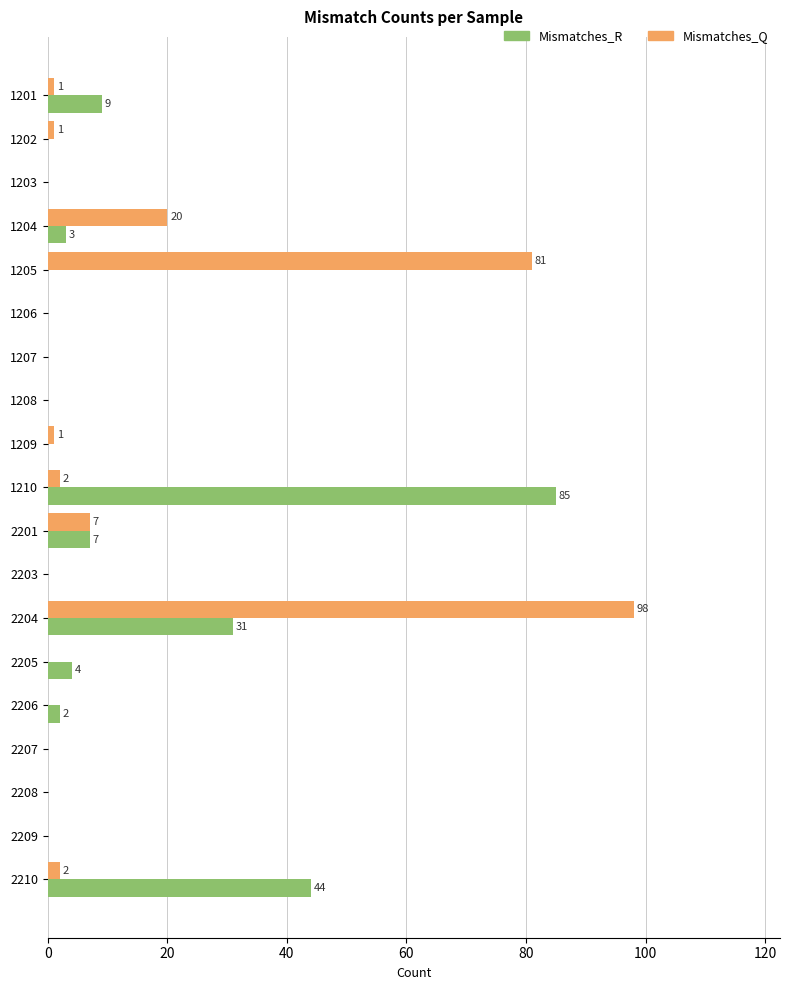

Is it true that Mismatches_R equals 85 at 1210?

True